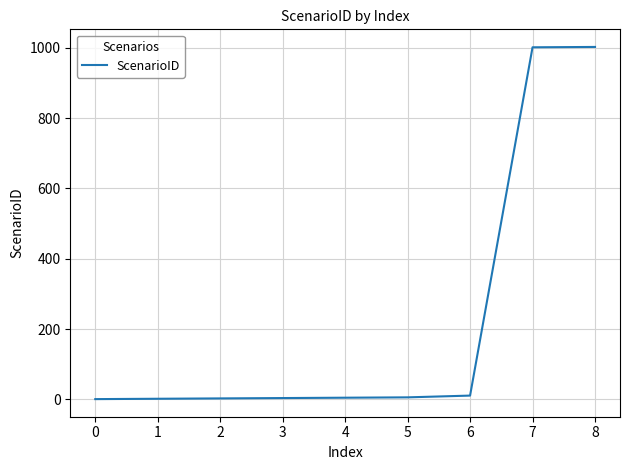

What is the difference between the maximum and second lowest values?

1000